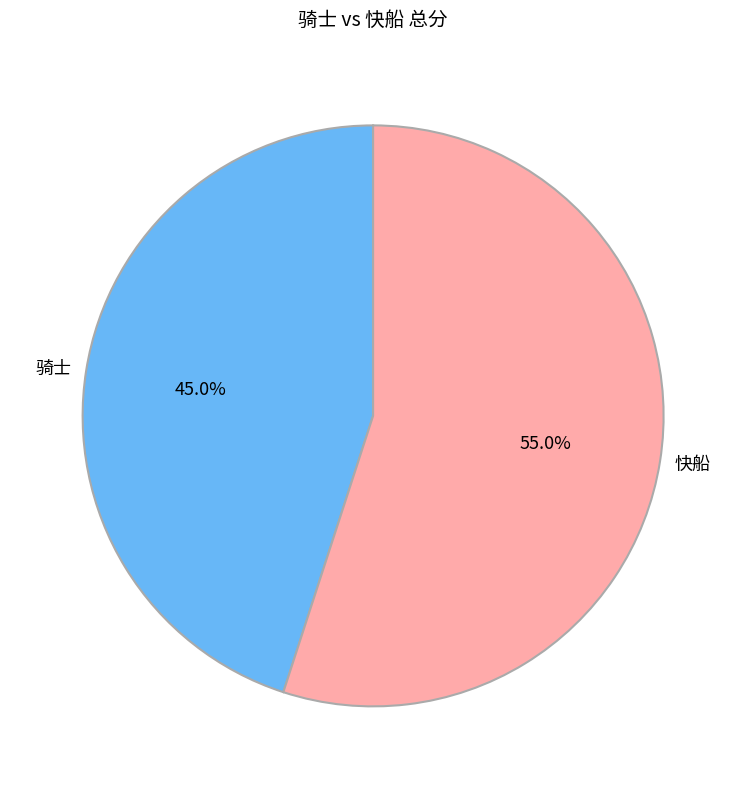

How many slices are in this pie chart?

2